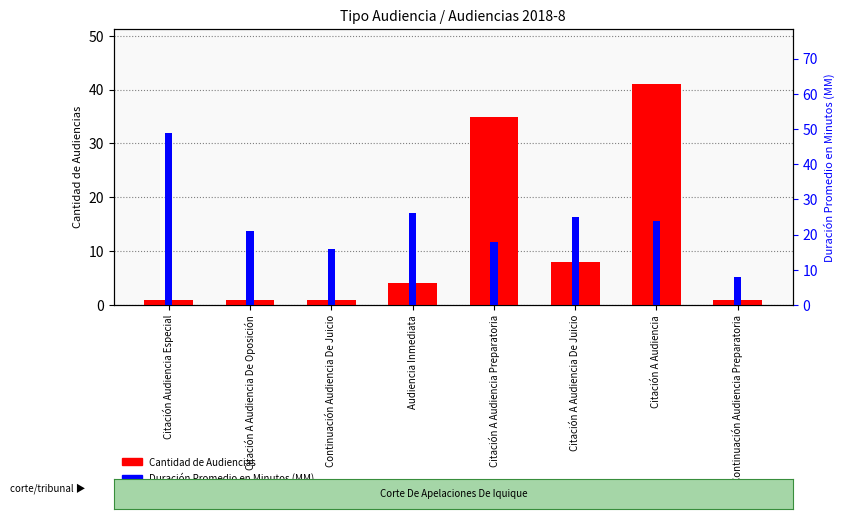

How many bars are there in each group?

2